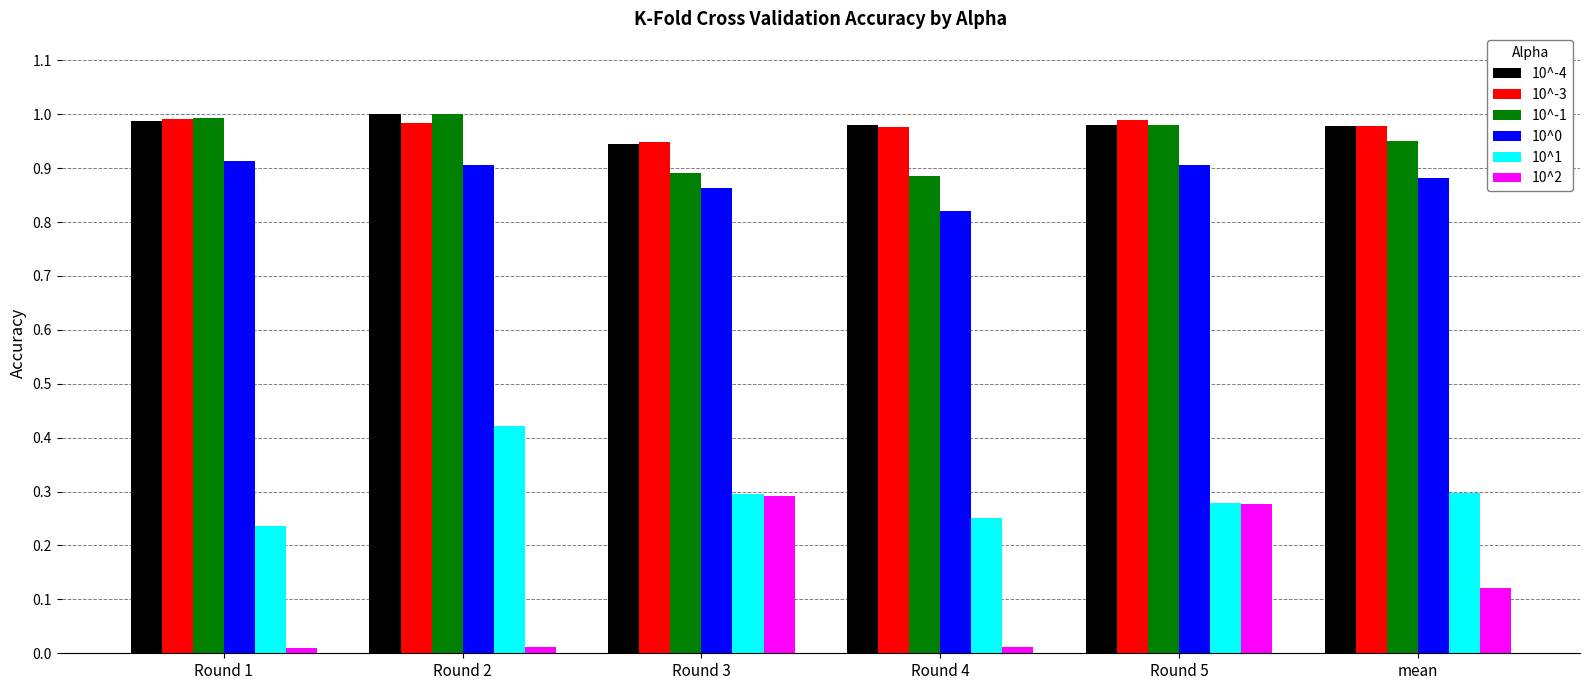

What is the label of the 5th bar from the right?

Round 2